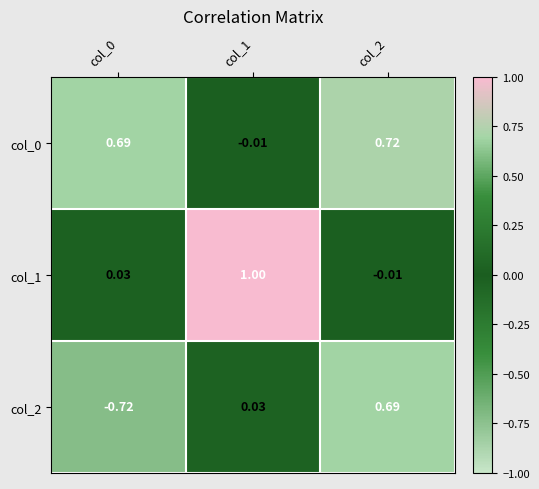

Is the value of col_2 at col_0 greater than the value of col_1 at col_0?

No